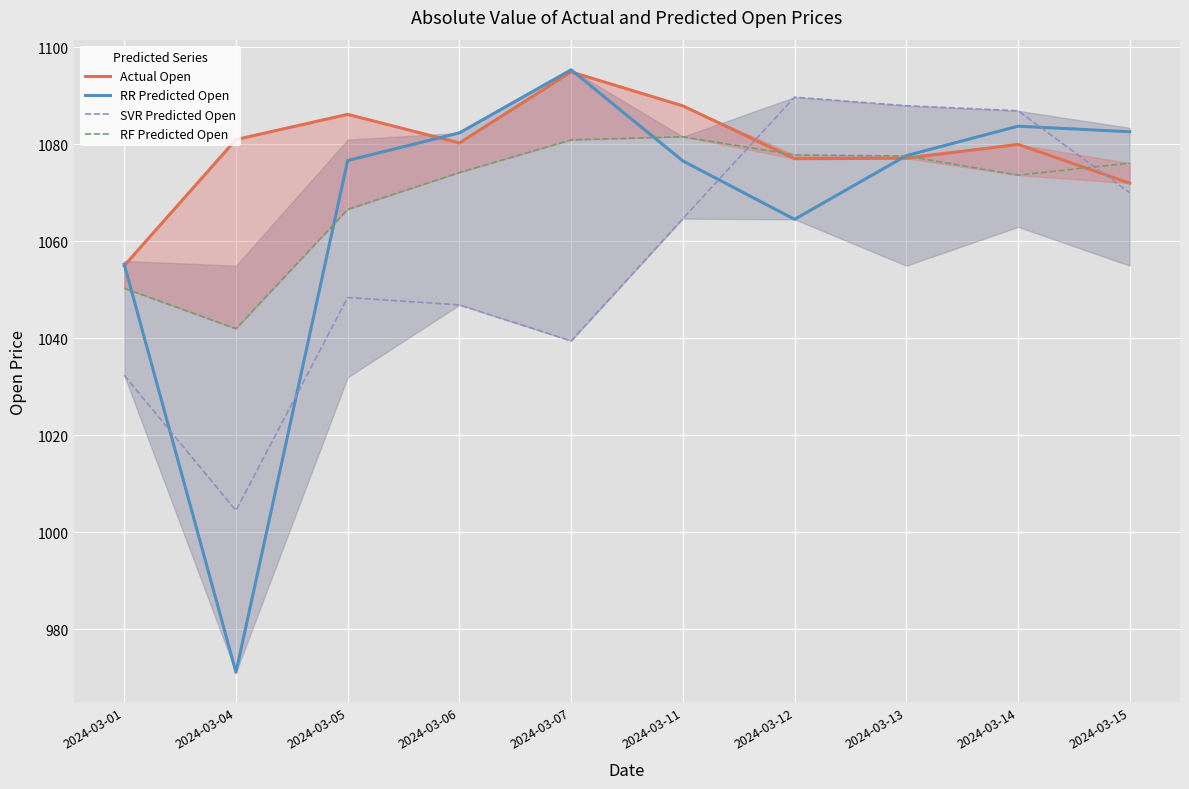

What is the value of the RR Predicted Open point at the 1st from the left?

1055.3